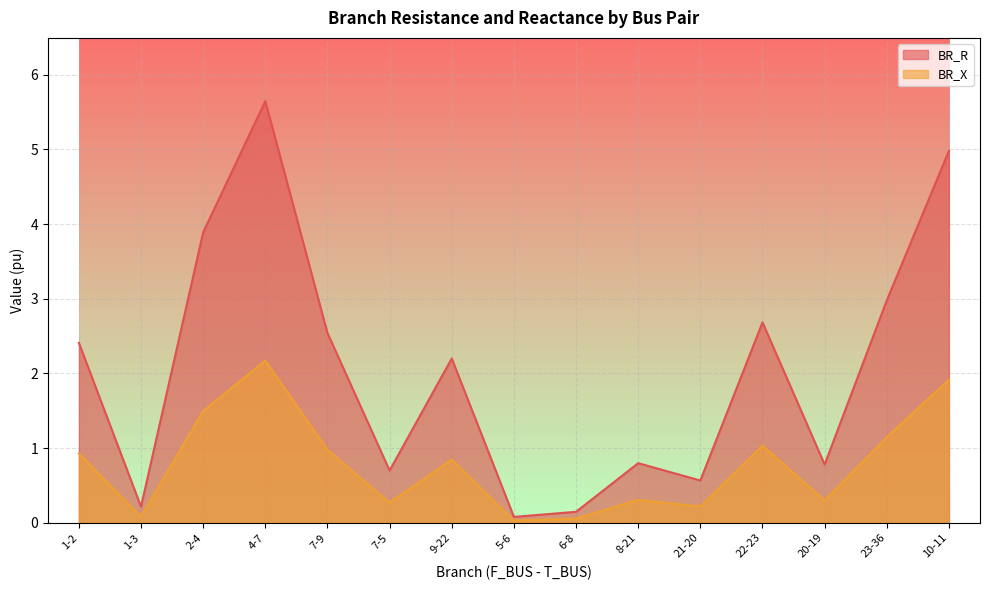

How many lines are shown in the chart?

2